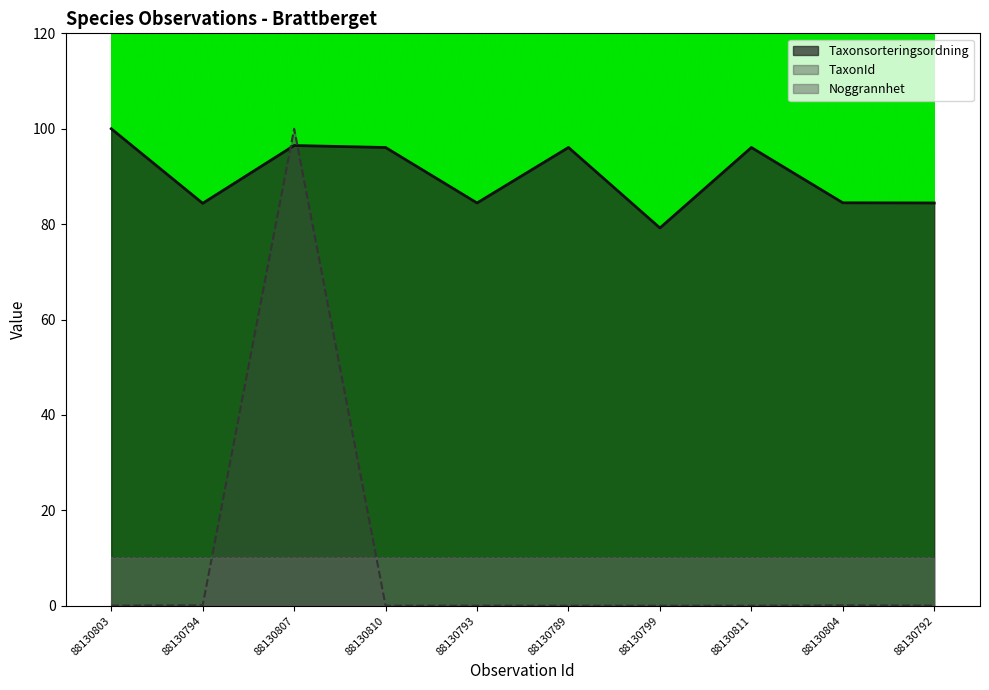

The TaxonId series shows 0.1 at 88130794. True or false?

True